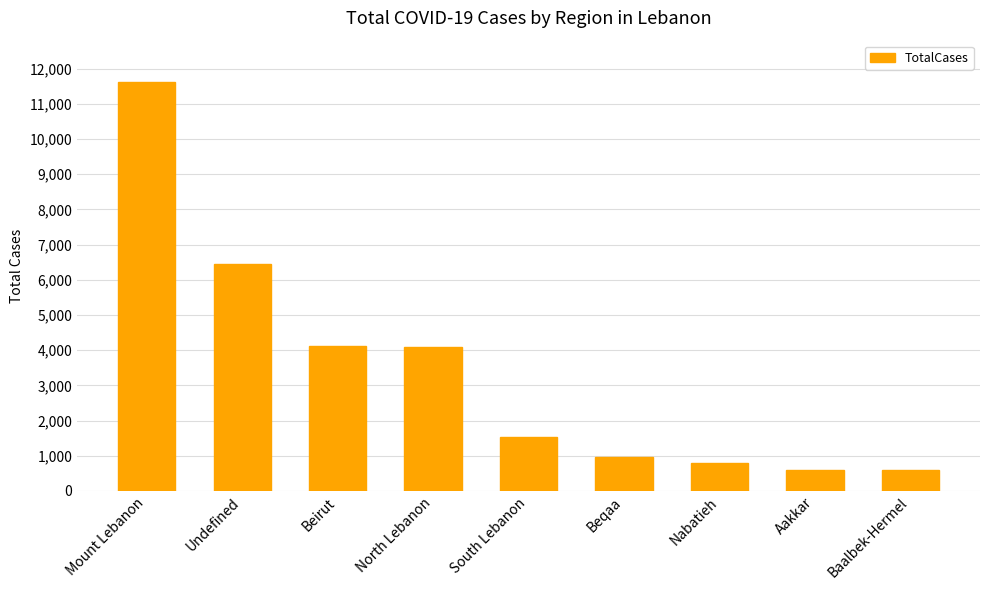

At which category does the chart reach its peak across all series?

Mount Lebanon